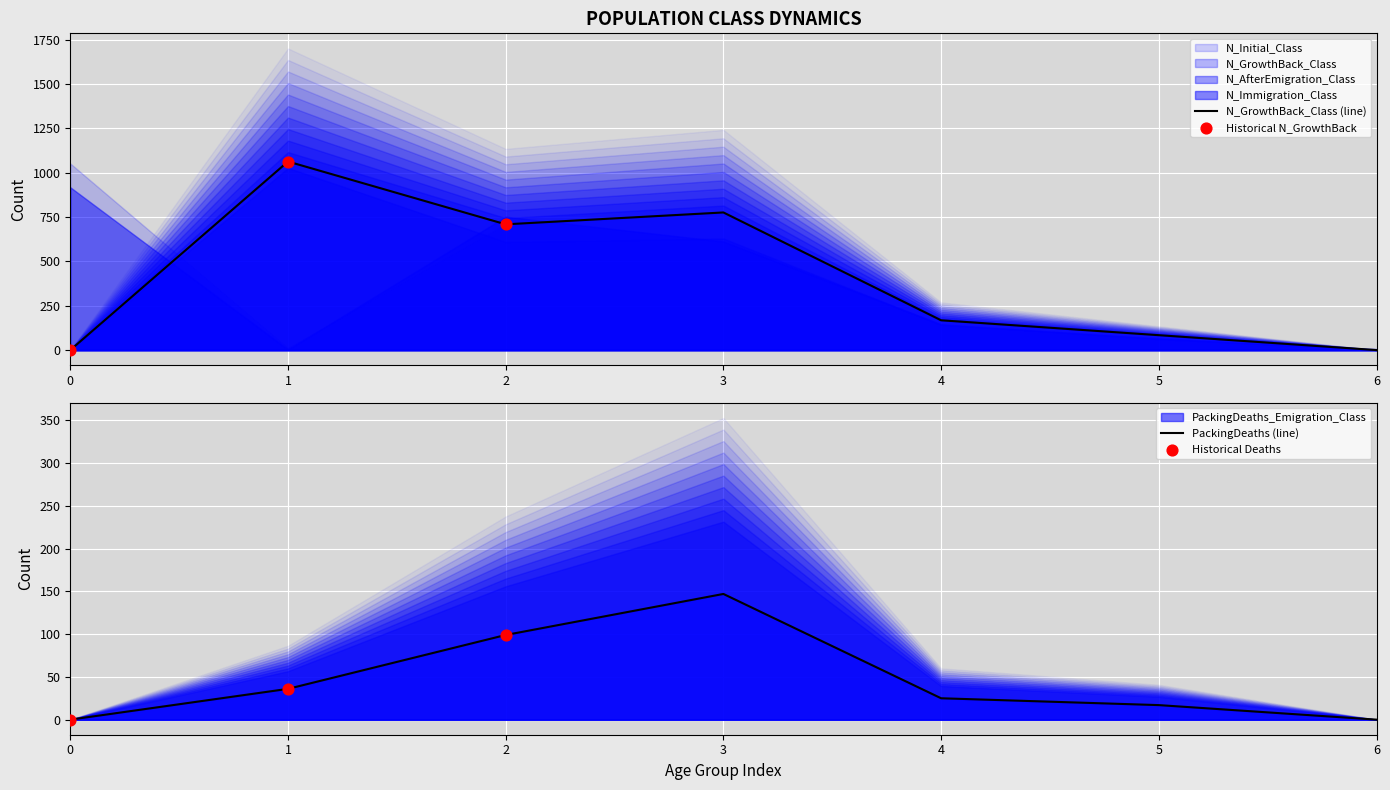

Which series reaches the maximum Y coordinate?

N_GrowthBack_Class